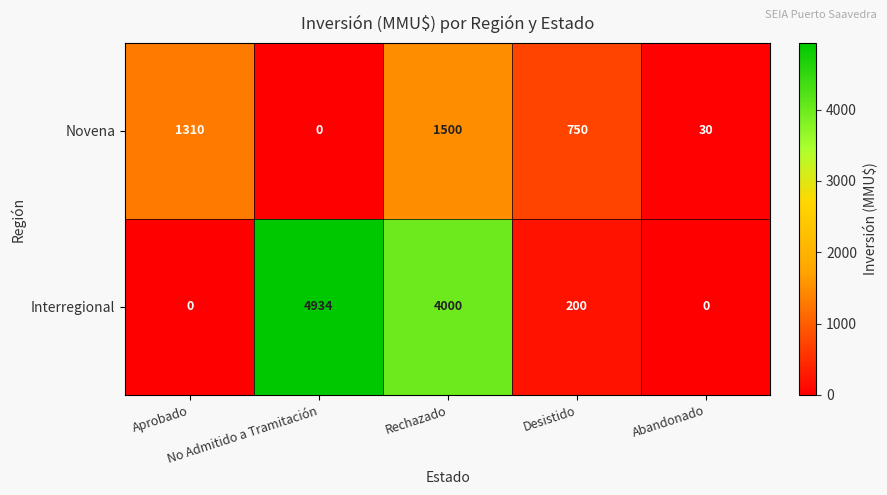

What is the average value of the Interregional series?

1827